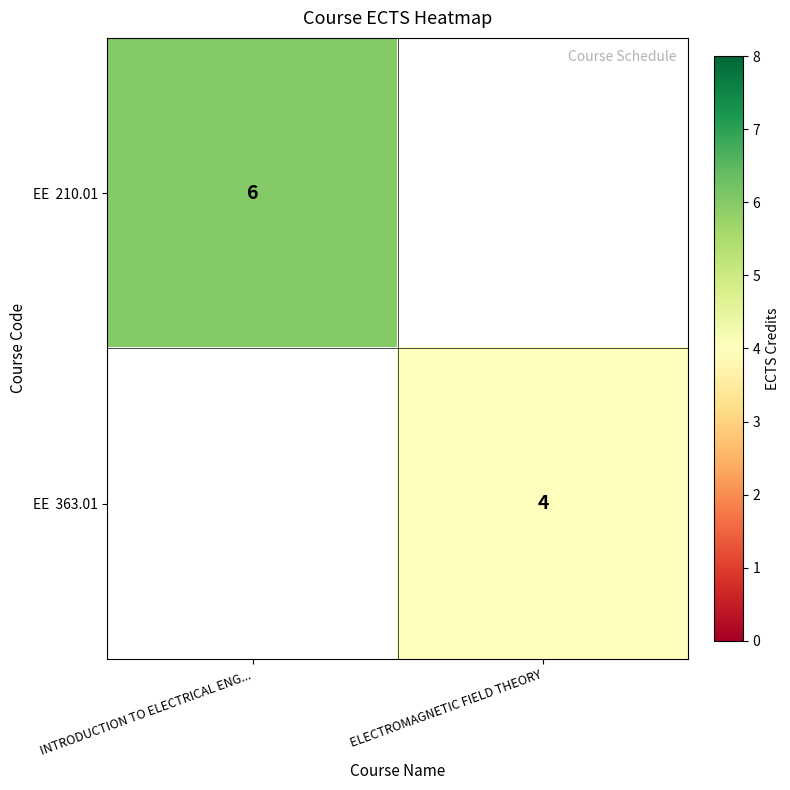

Count the number of data series in this chart.

2